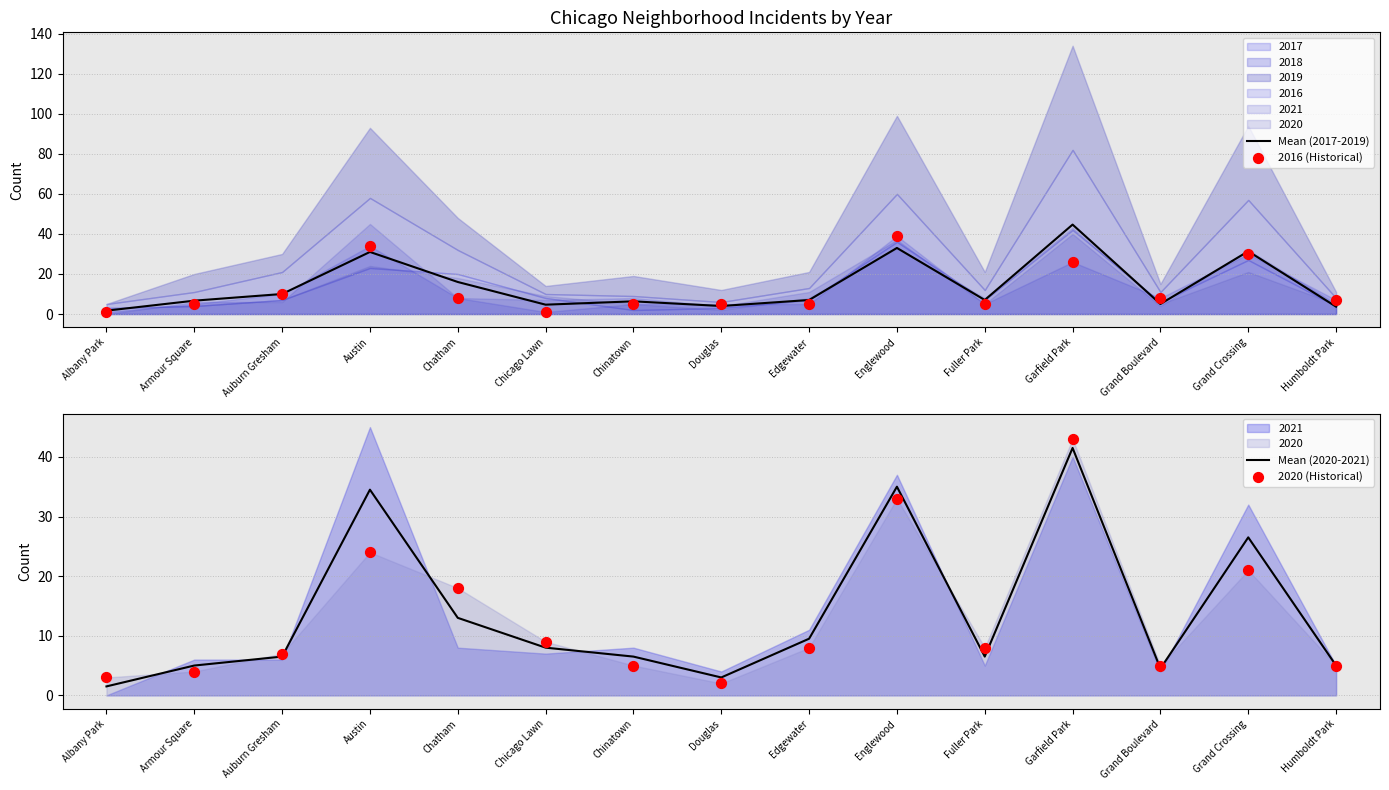

Which series reaches the maximum Y coordinate?

Mean (2017-2019)